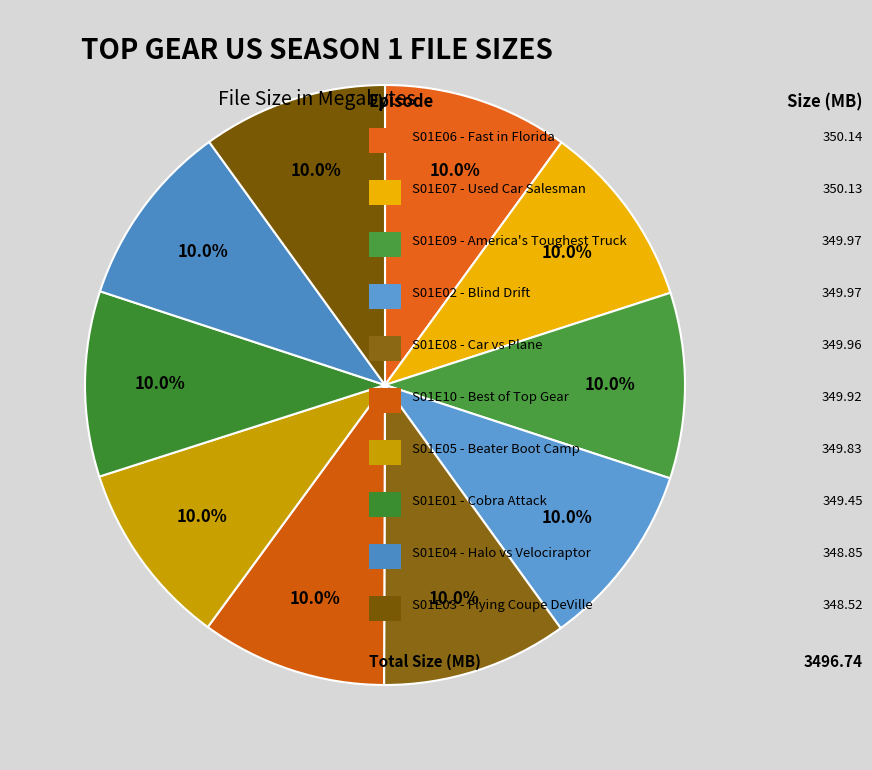

How many segments does this pie chart have?

10